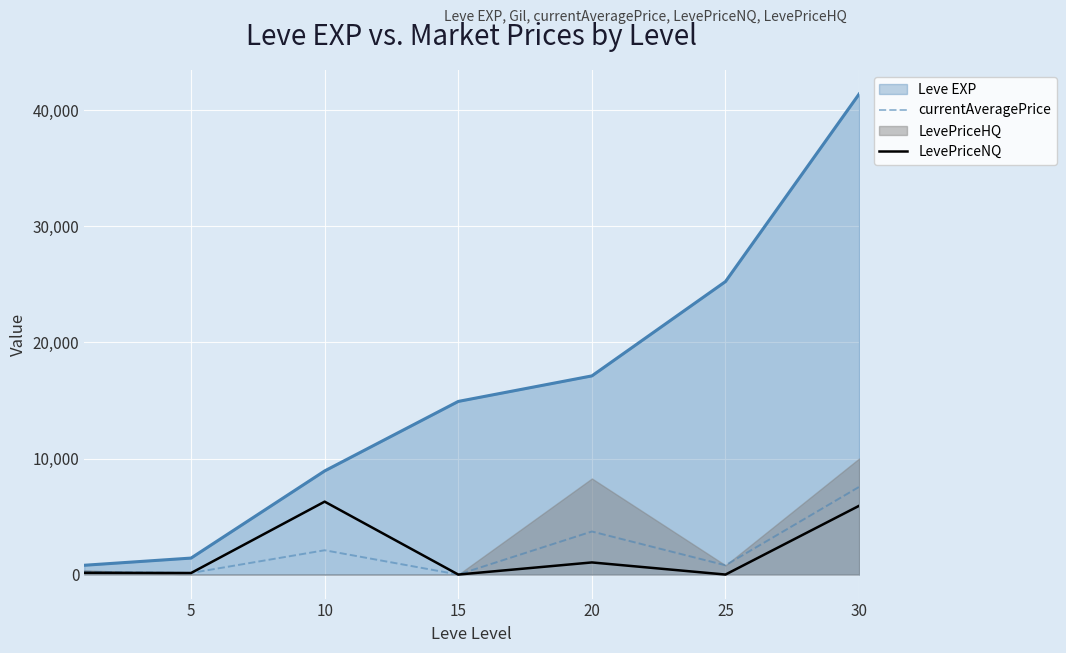

What is the difference between the maximum and minimum values in the LevePriceNQ series?

6283.2